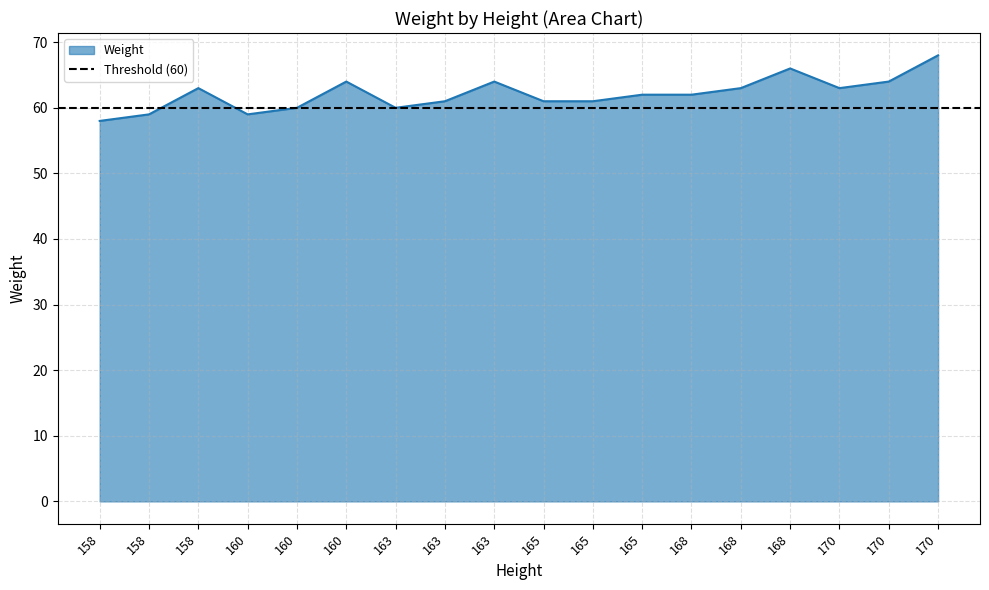

The value at 163 is 98. True or false?

False